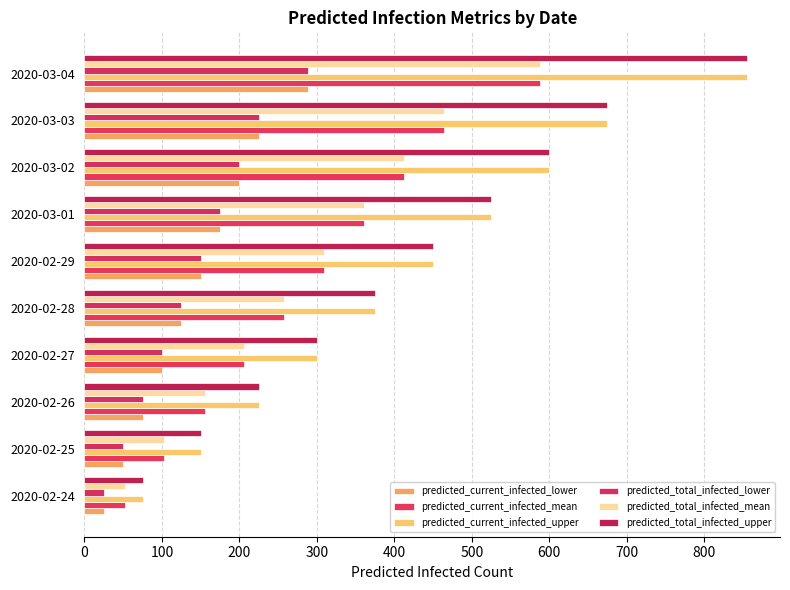

At how many categories does at least one series exceed 213?

8